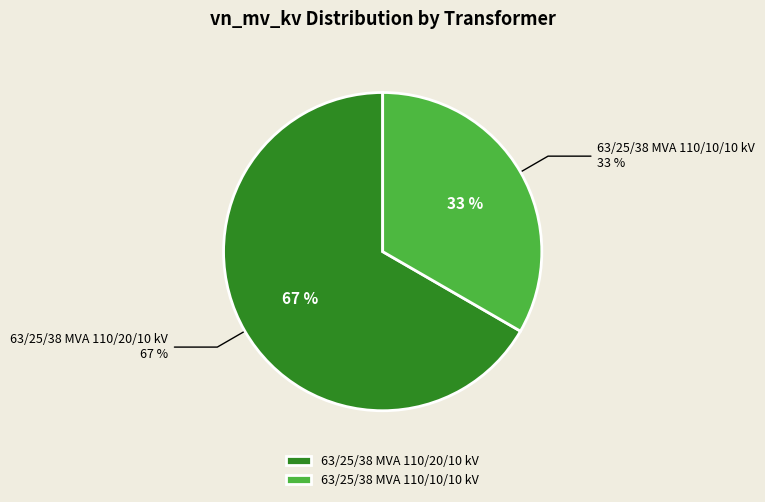

Rank the categories by value from highest to lowest.

63/25/38 MVA 110/20/10 kV, 63/25/38 MVA 110/10/10 kV